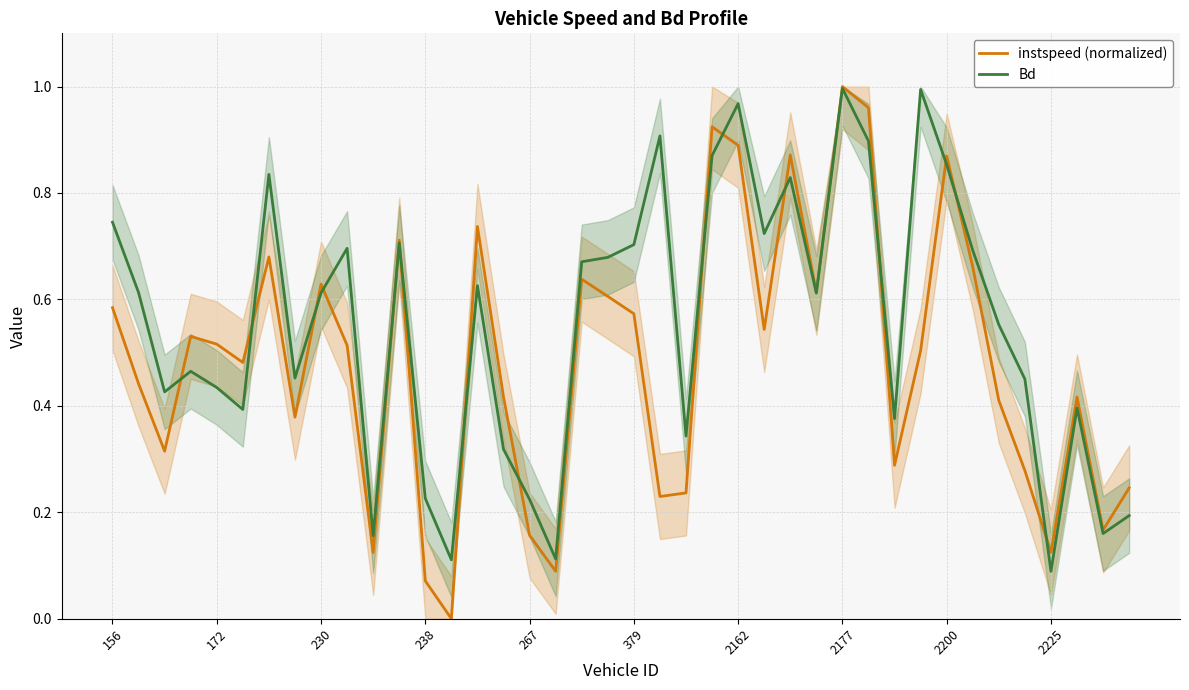

Is it true that instspeed (normalized) equals 0.9 at 2162?

True